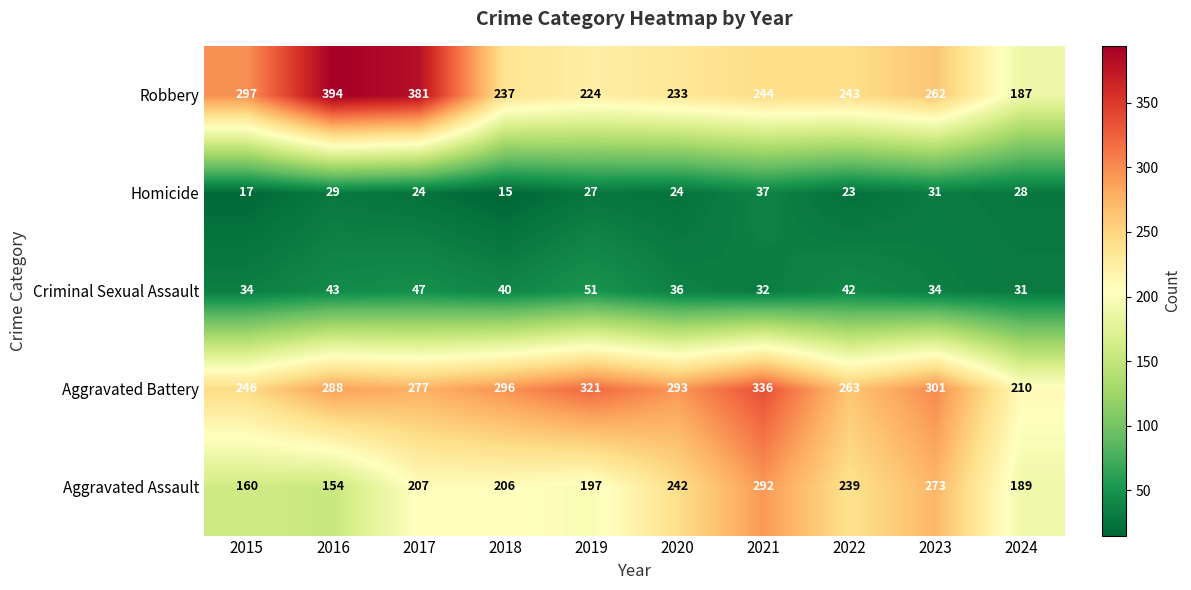

What is the difference between the second highest and second lowest values in the Aggravated Assault series?

113